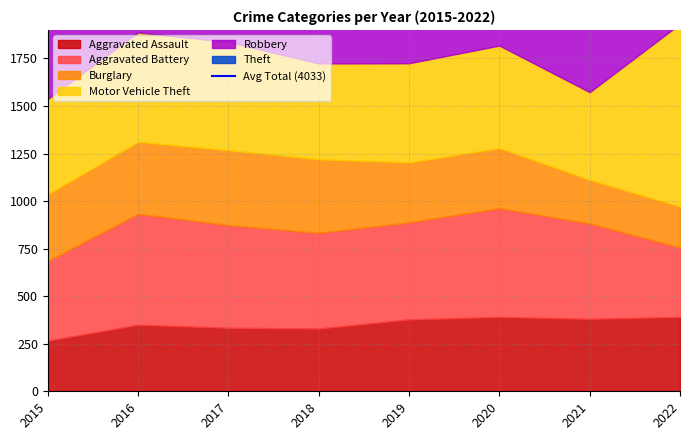

How many lines are shown in the chart?

6